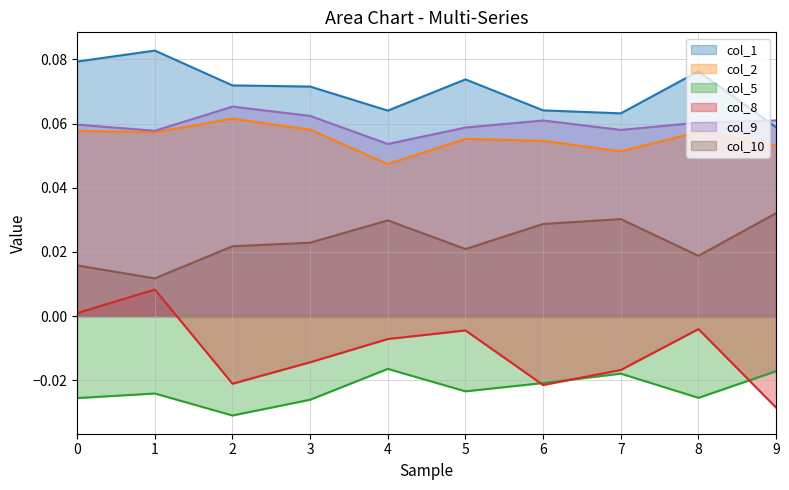

At which category is the sum across all series the highest?

1